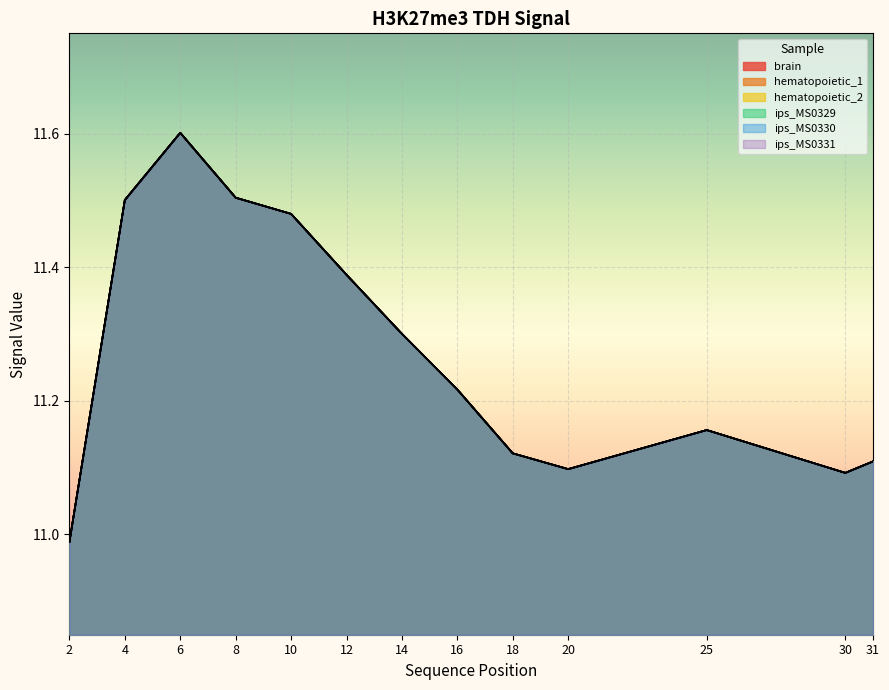

What is the maximum value shown in the chart?

11.6